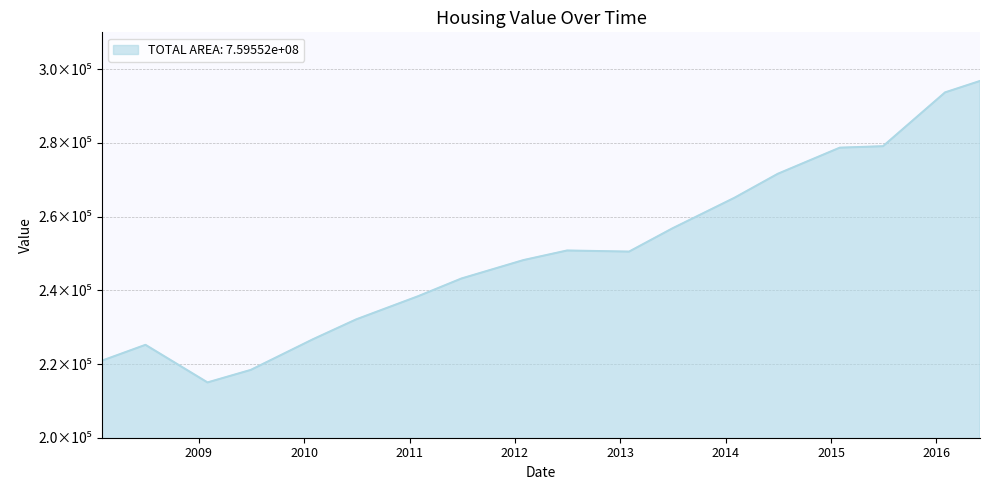

Reading left to right, what are all the values shown in this chart?

2008-01-31=220900	2008-06-30=225200	2009-01-31=215000	2009-06-30=218400	2010-01-31=226700	2010-06-30=232100	2011-01-31=238400	2011-06-30=243200	2012-01-31=248200	2012-06-30=250800	2013-01-31=250500	2013-06-30=256800	2014-01-31=265100	2014-06-30=271600	2015-01-31=278700	2015-06-30=279100	2016-01-31=293700	2016-05-31=296800